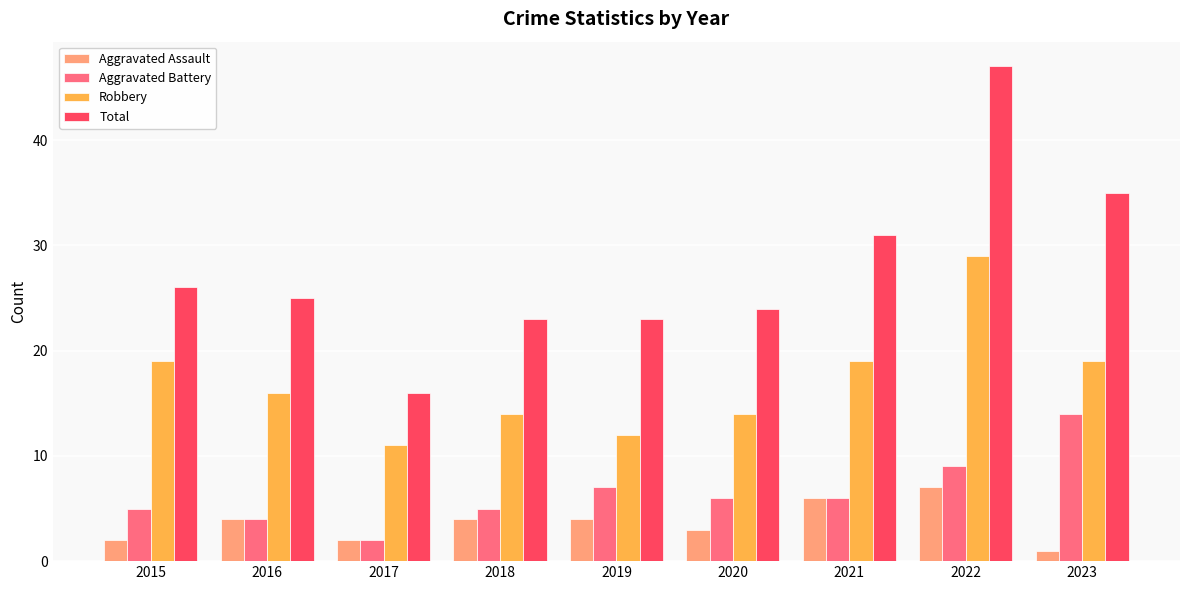

Rank the series by their maximum value, from lowest to highest.

Aggravated Assault, Aggravated Battery, Robbery, Total